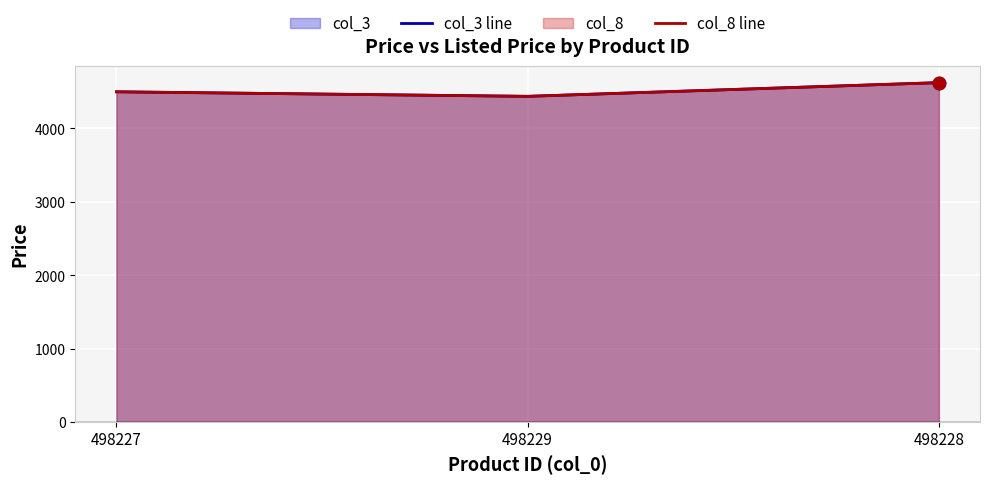

Which series has the largest total across all categories?

col_3 line